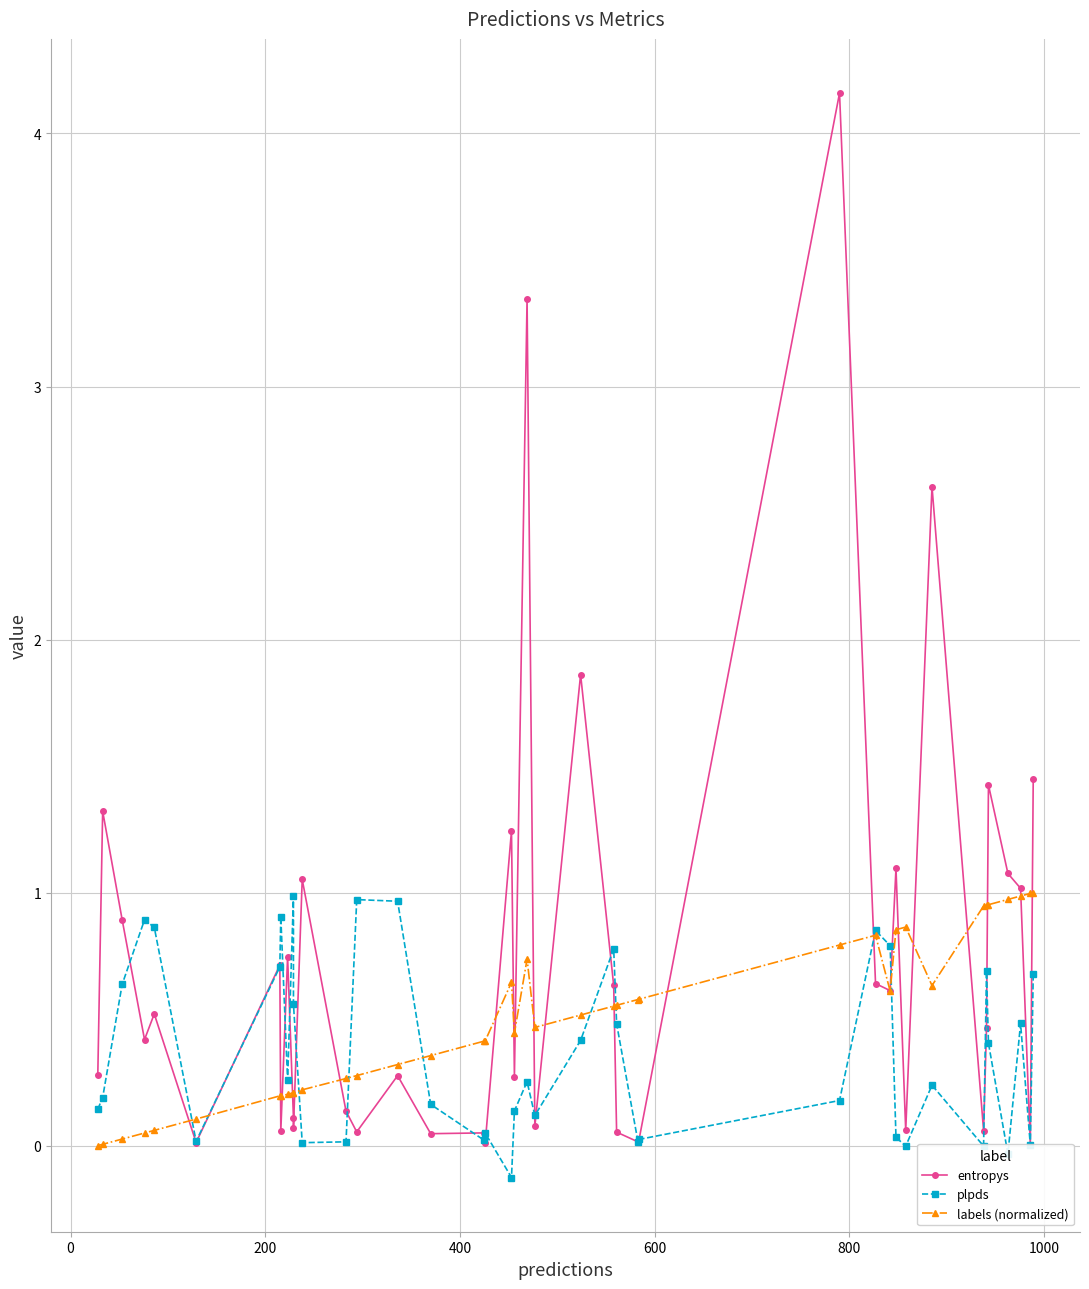

Does the chart display data point markers on the line(s)?

Yes